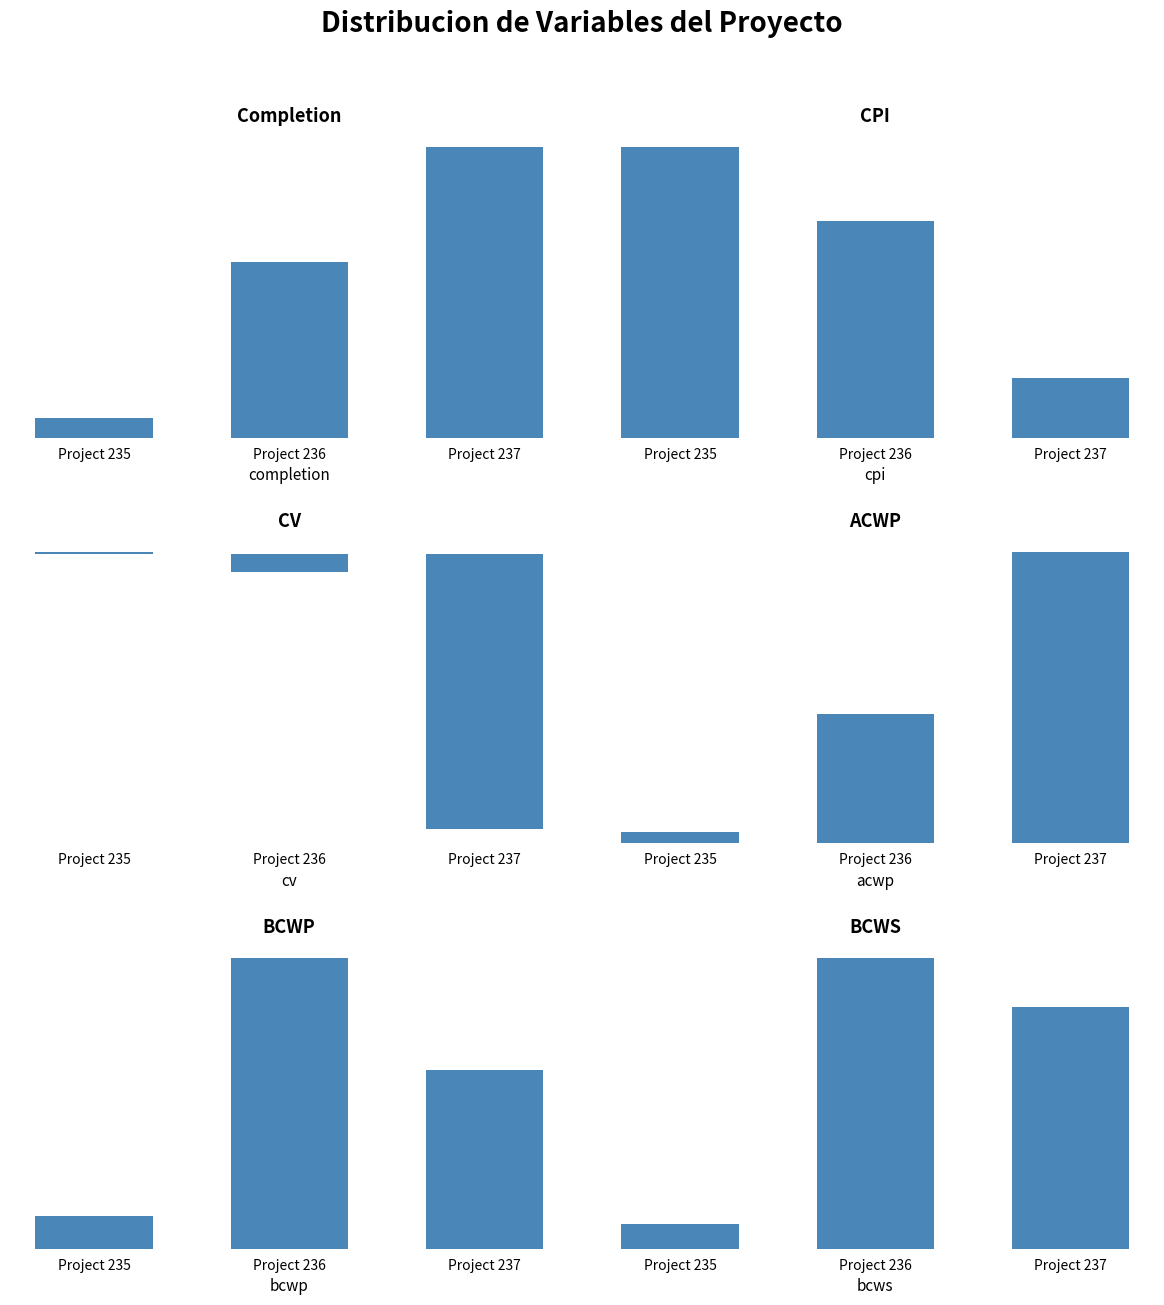

Which series has the largest total across all categories?

ACWP